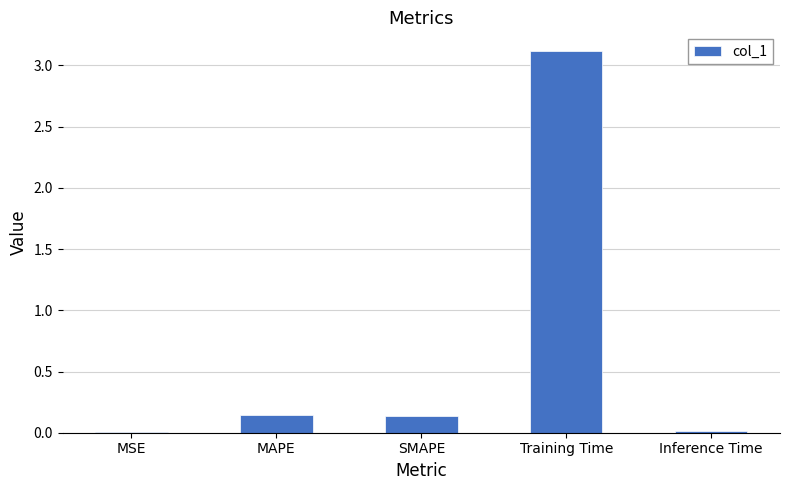

Does the chart contain stacked bars?

No